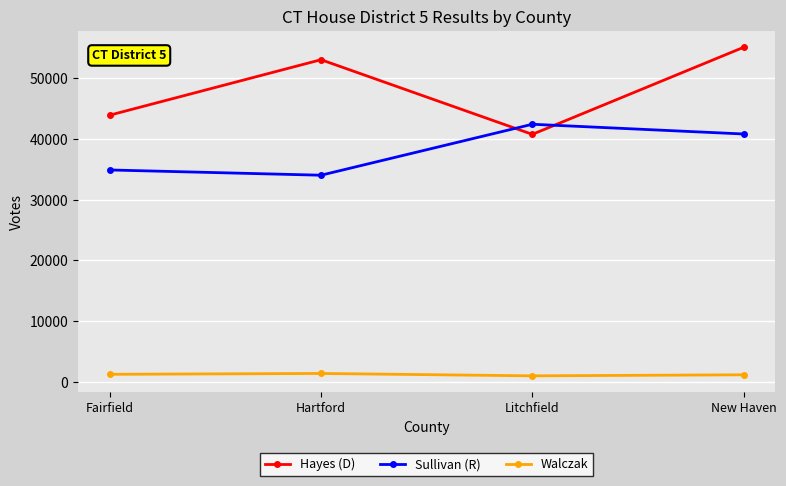

True or false: Walczak and Sullivan (R) intersect in this chart.

False